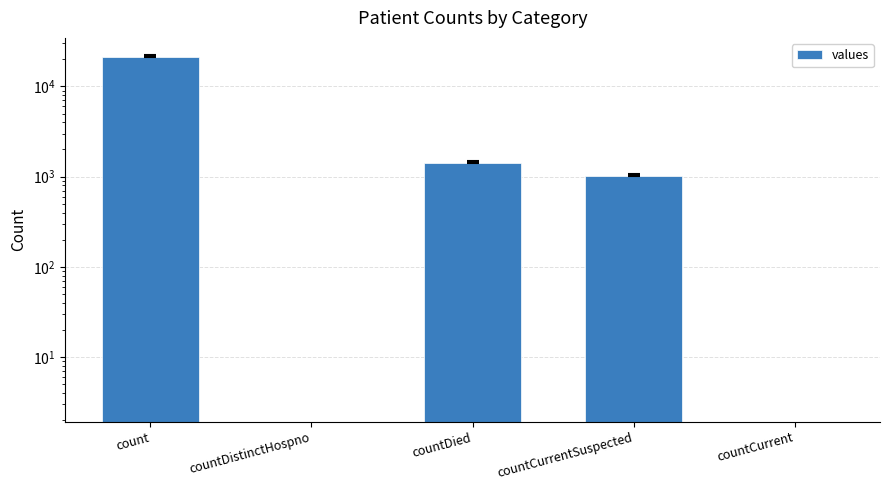

Reading left to right, what are all the values shown in this chart?

count=21050	countDistinctHospno=0	countDied=1405	countCurrentSuspected=1006	countCurrent=0